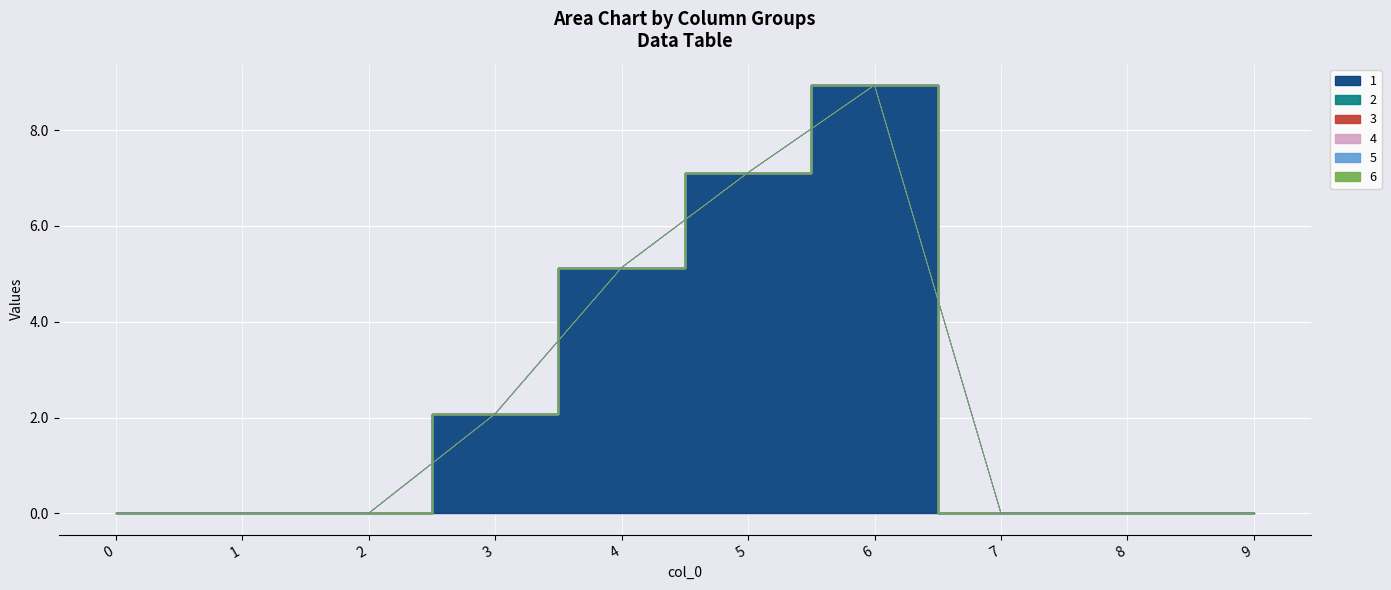

True or false: 4 has a value of 0.0 at 6.

True